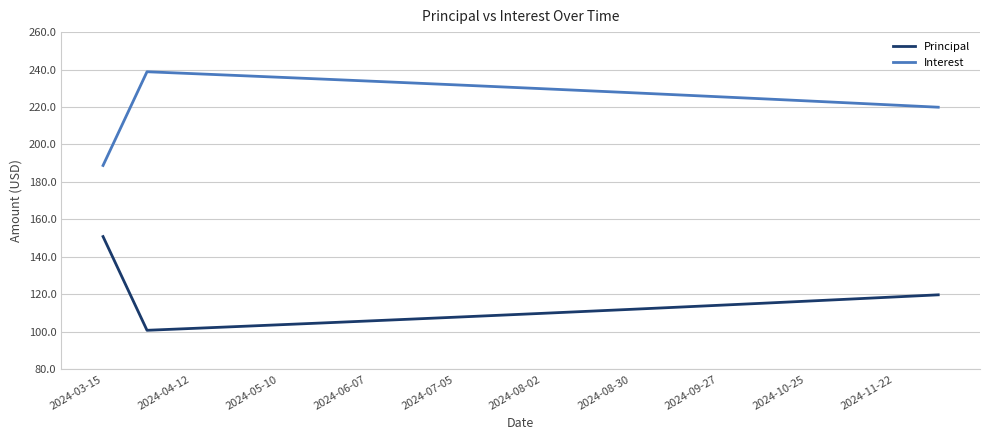

In Interest, how many points are higher than both neighbors (excluding endpoints)?

1